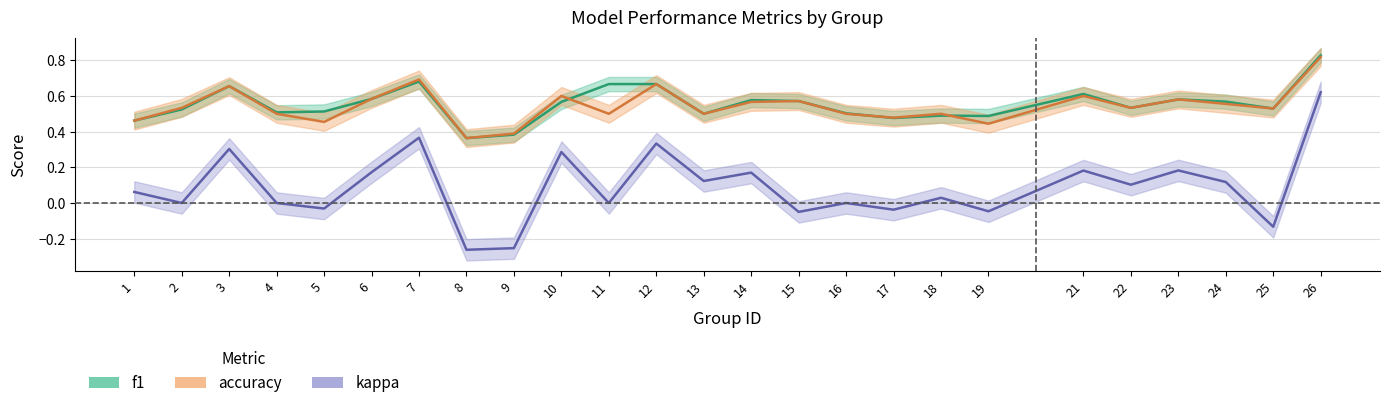

At which label is f1 closest to 0?

8